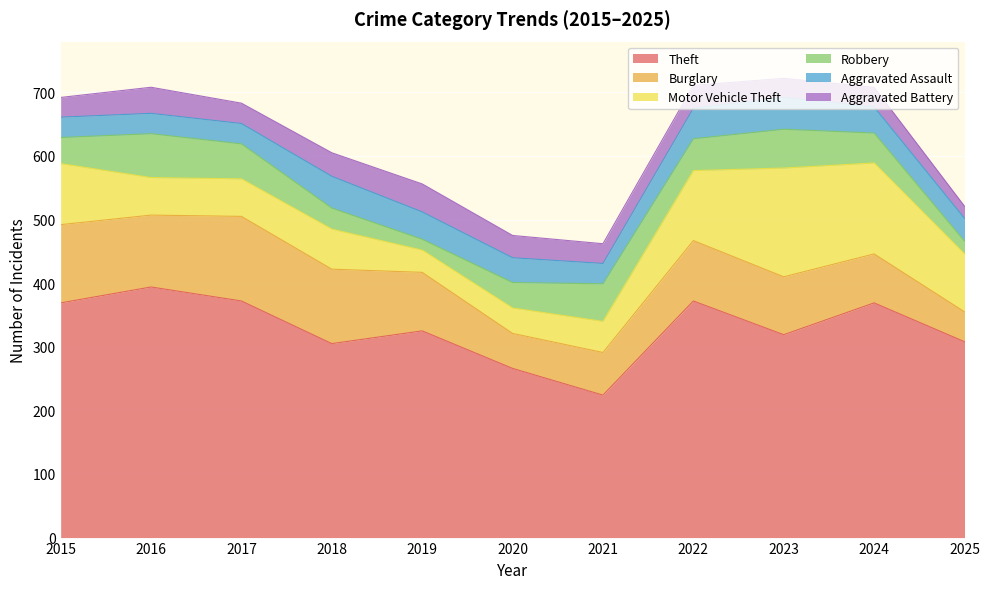

How many interior local peaks does the Aggravated Battery series have?

4